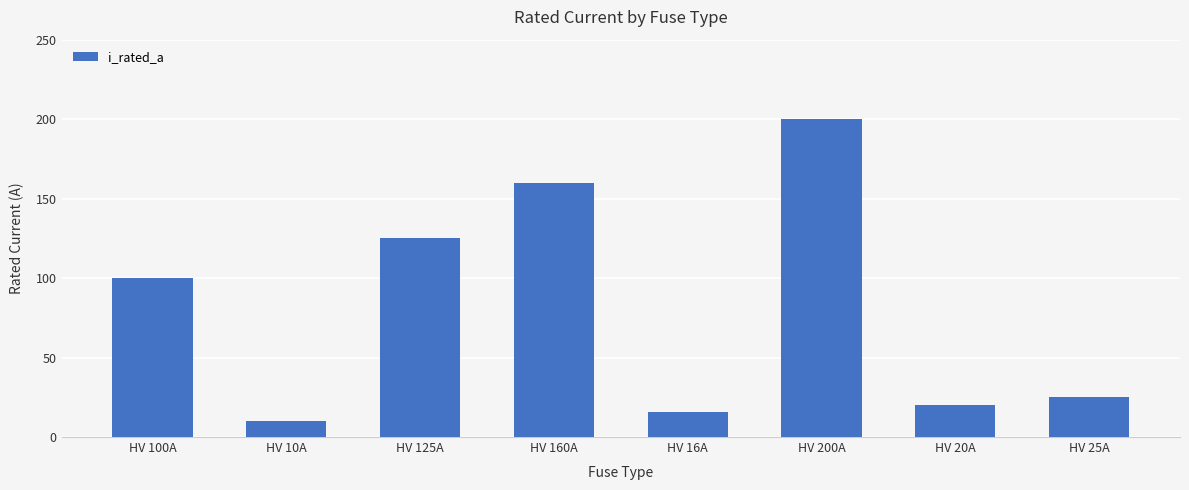

What is the sum of all values?

656